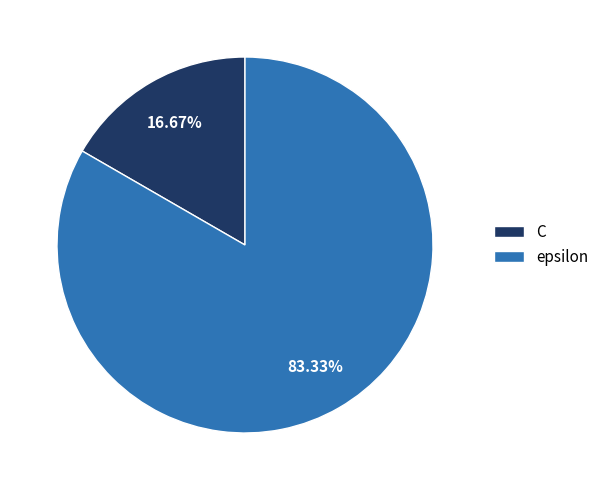

The epsilon slice represents 92% of the pie. True or false?

False